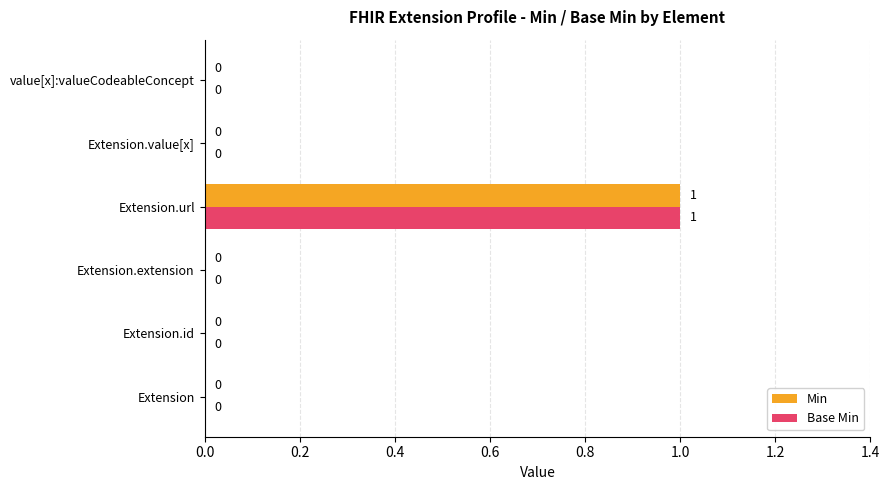

Is it true that Min equals 0 at Extension.value[x]?

True